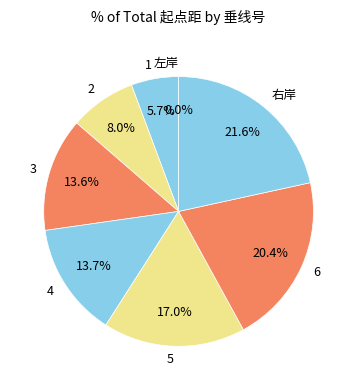

True or false: 6 accounts for 20% of the total.

True